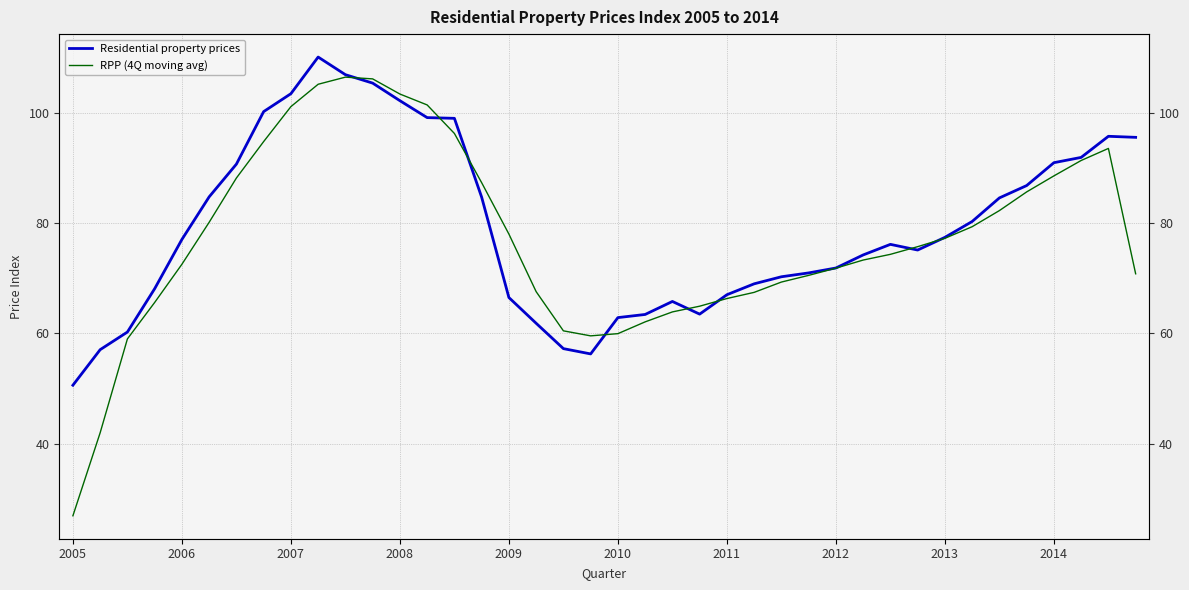

What are all the series names shown in the legend?

Residential property prices, RPP (4Q moving avg)